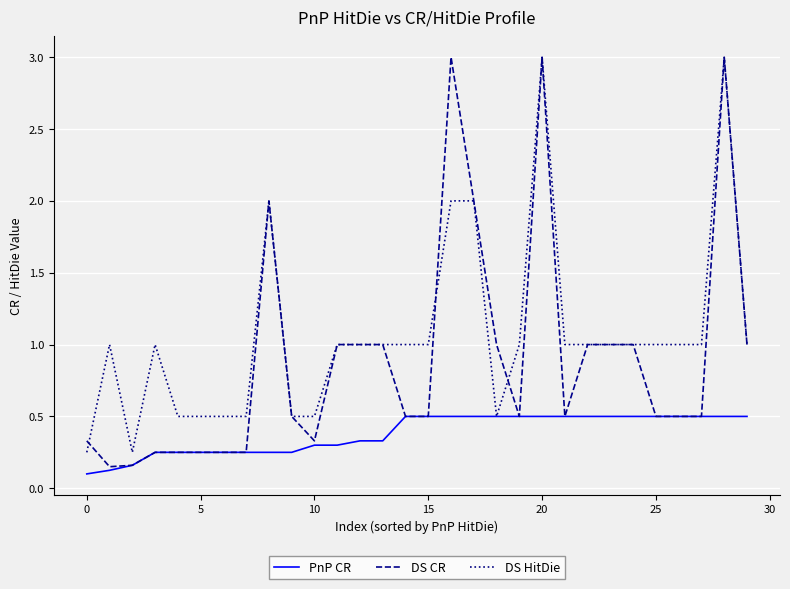

List the series in order of their overall mean, highest first.

DS HitDie, DS CR, PnP CR